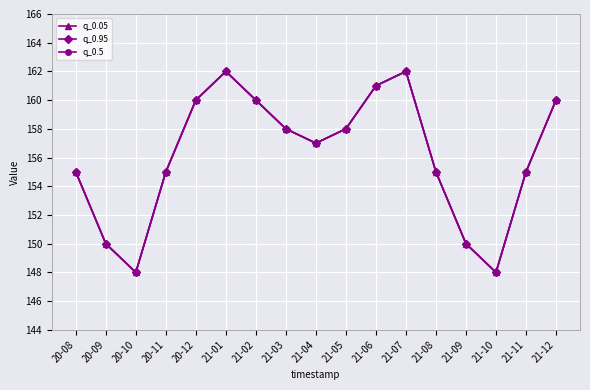

Reading left to right, transcribe all the data shown in this chart.

q_0.05: 20-08=155	20-09=150	20-10=148	20-11=155	20-12=160	21-01=162	21-02=160	21-03=158	21-04=157	21-05=158	21-06=161	21-07=162	21-08=155	21-09=150	21-10=148	21-11=155	21-12=160
q_0.95: 20-08=155	20-09=150	20-10=148	20-11=155	20-12=160	21-01=162	21-02=160	21-03=158	21-04=157	21-05=158	21-06=161	21-07=162	21-08=155	21-09=150	21-10=148	21-11=155	21-12=160
q_0.5: 20-08=155	20-09=150	20-10=148	20-11=155	20-12=160	21-01=162	21-02=160	21-03=158	21-04=157	21-05=158	21-06=161	21-07=162	21-08=155	21-09=150	21-10=148	21-11=155	21-12=160